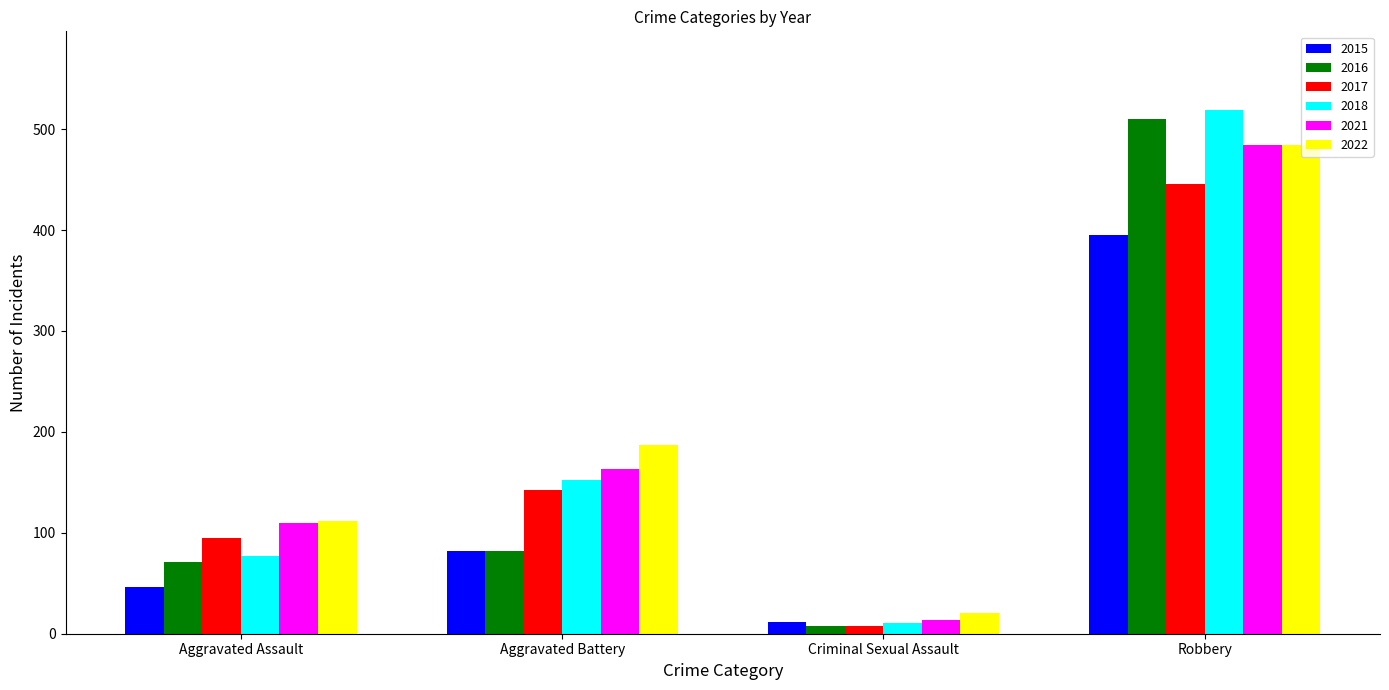

The value of 2015 at Criminal Sexual Assault is 12. True or false?

True